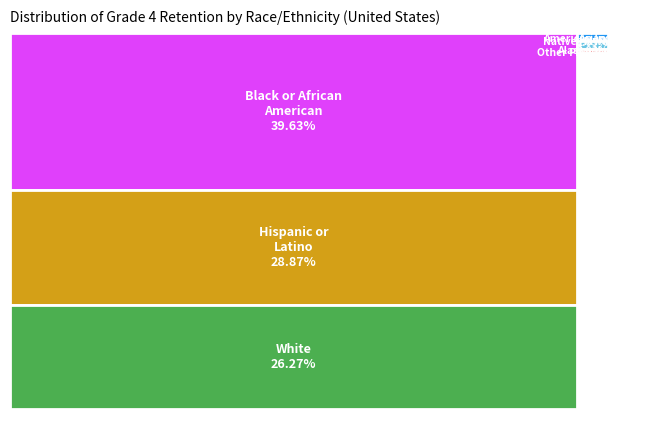

Which slice is the smallest?

Native Hawaiian or Other Pacific Islander